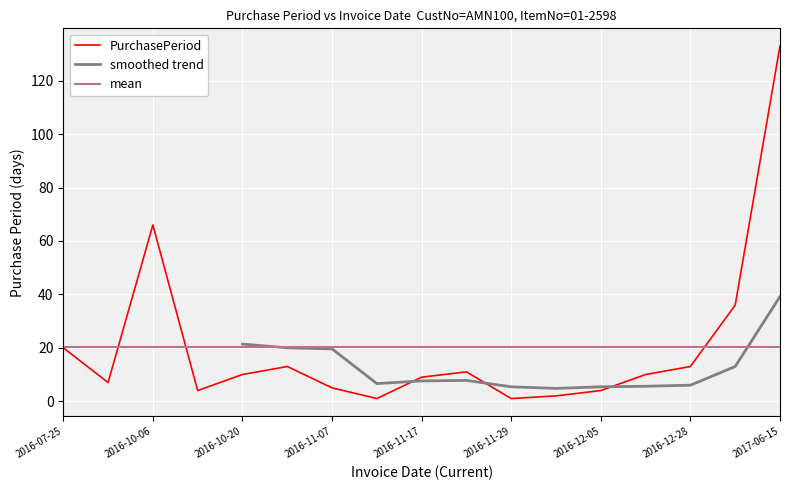

List the labels in order of value, largest first.

2017-06-15, 2016-10-06, 2017-02-02, 2016-07-25, 2016-11-02, 2016-12-28, 2016-11-28, 2016-10-20, 2016-12-15, 2016-11-17, 2016-08-01, 2016-11-07, 2016-10-10, 2016-12-05, 2016-12-01, 2016-11-08, 2016-11-29